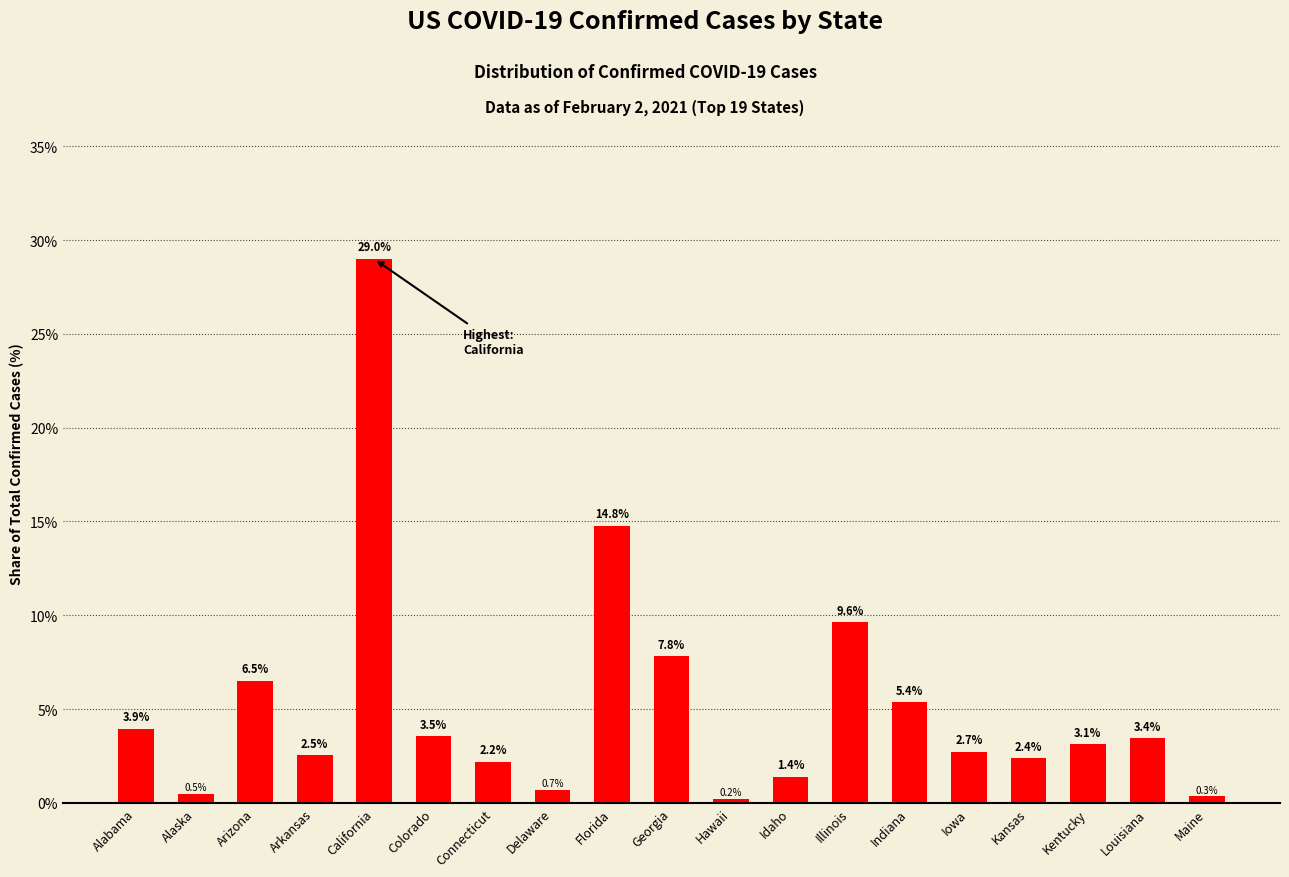

Where does the data first go above 3?

Alabama